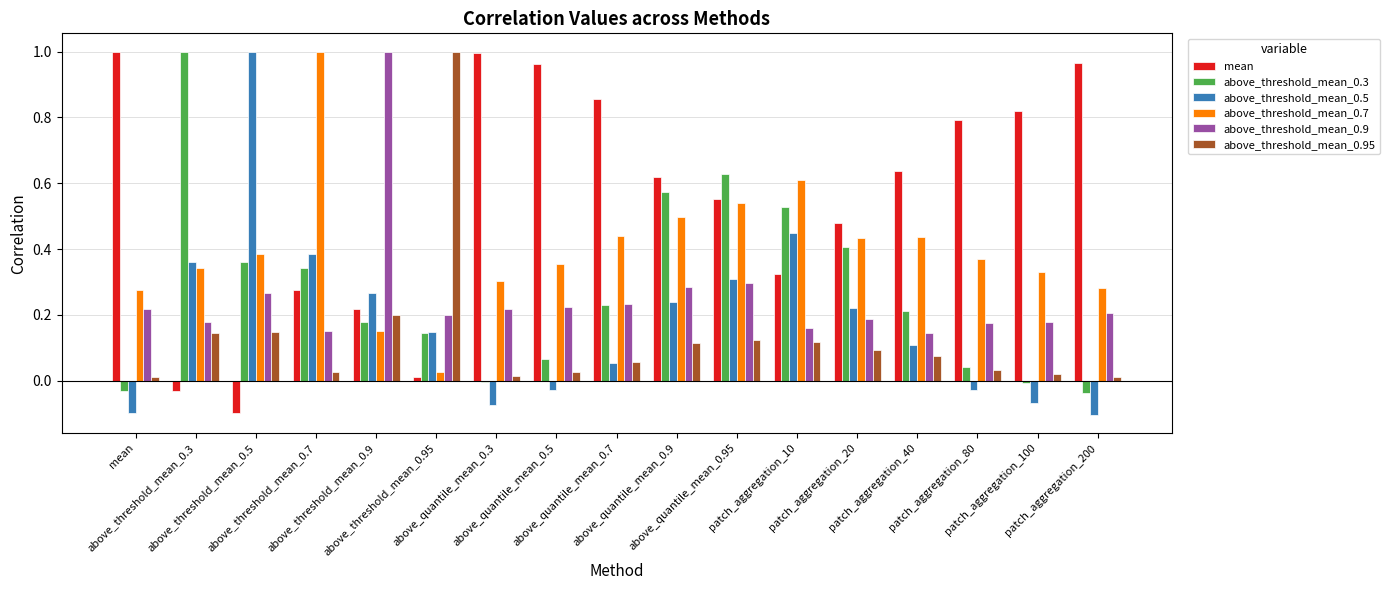

Between patch_aggregation_20 and patch_aggregation_80, which is larger?

patch_aggregation_80